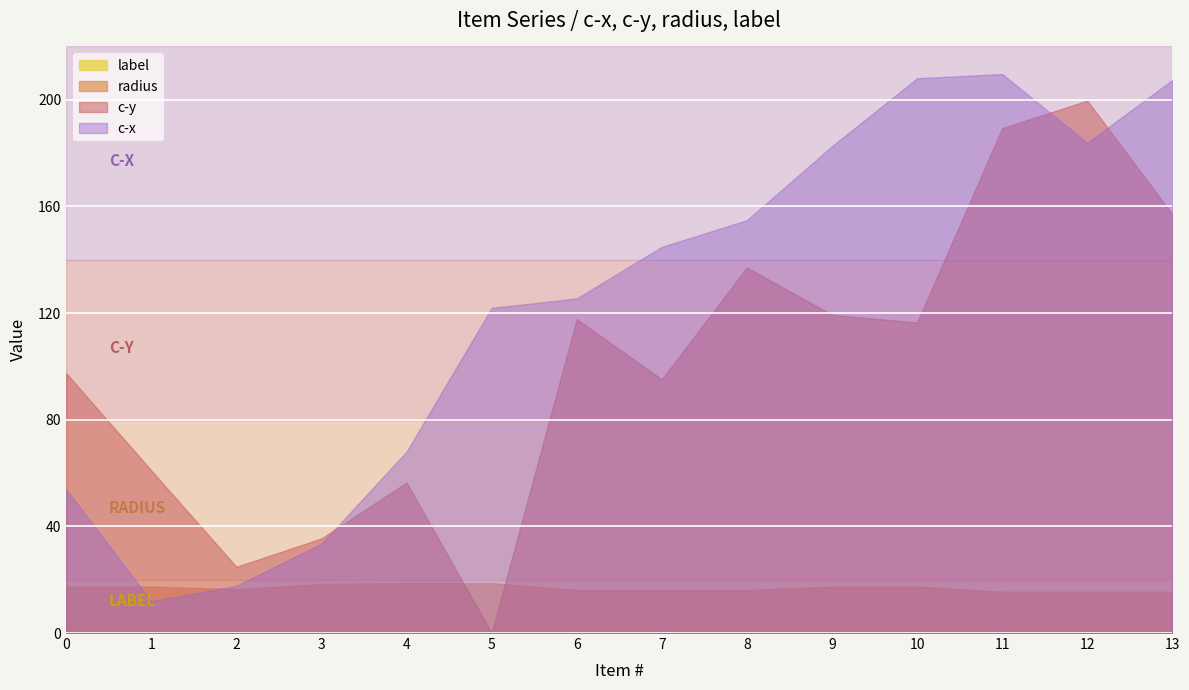

Reading right to left, what are all the values shown in this chart?

c-x: 13=207.4	12=183.9	11=209.7	10=208.1	9=182.6	8=154.8	7=144.8	6=125.5	5=121.9	4=68.1	3=33.5	2=17.7	1=11.9	0=53.9
c-y: 13=157.1	12=199.7	11=189.3	10=116.5	9=119.3	8=137.1	7=95.2	6=117.7	5=0.0	4=56.5	3=35.5	2=24.8	1=61.0	0=97.4
radius: 13=15.5	12=15.5	11=15.5	10=17.4	9=17.4	8=16.1	7=16.1	6=16.1	5=18.7	4=18.7	3=18.4	2=16.4	1=17.4	0=17.4
label: 13=1.0	12=1.0	11=1.0	10=1.0	9=1.0	8=1.0	7=1.0	6=1.0	5=1.0	4=1.0	3=1.0	2=1.0	1=1.0	0=1.0